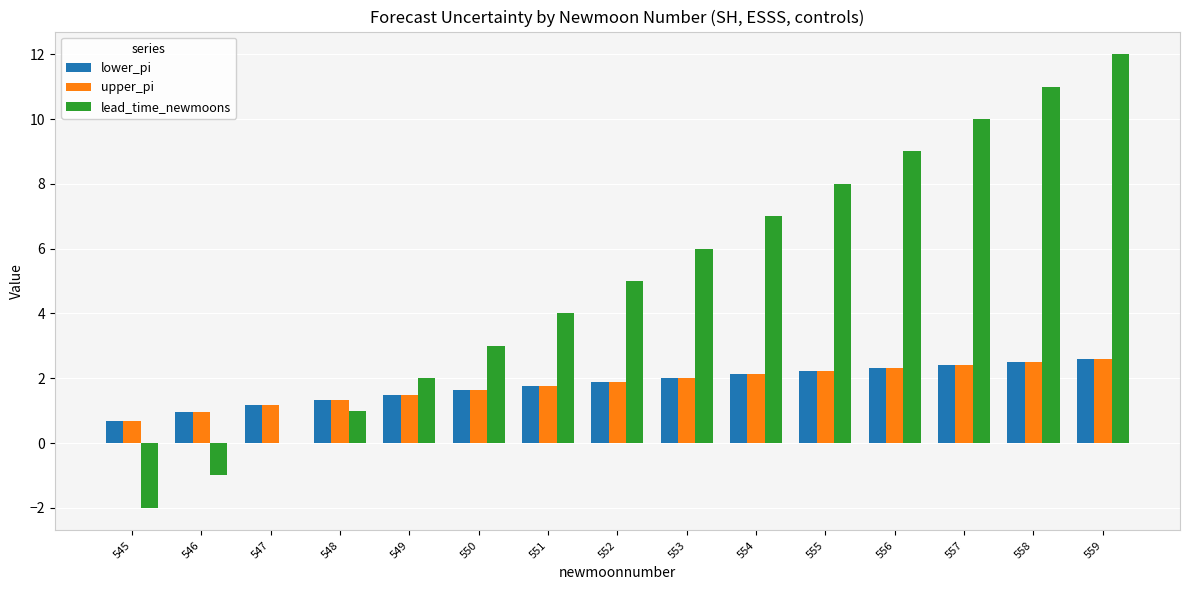

True or false: upper_pi has a value of 0.9 at 546.

True